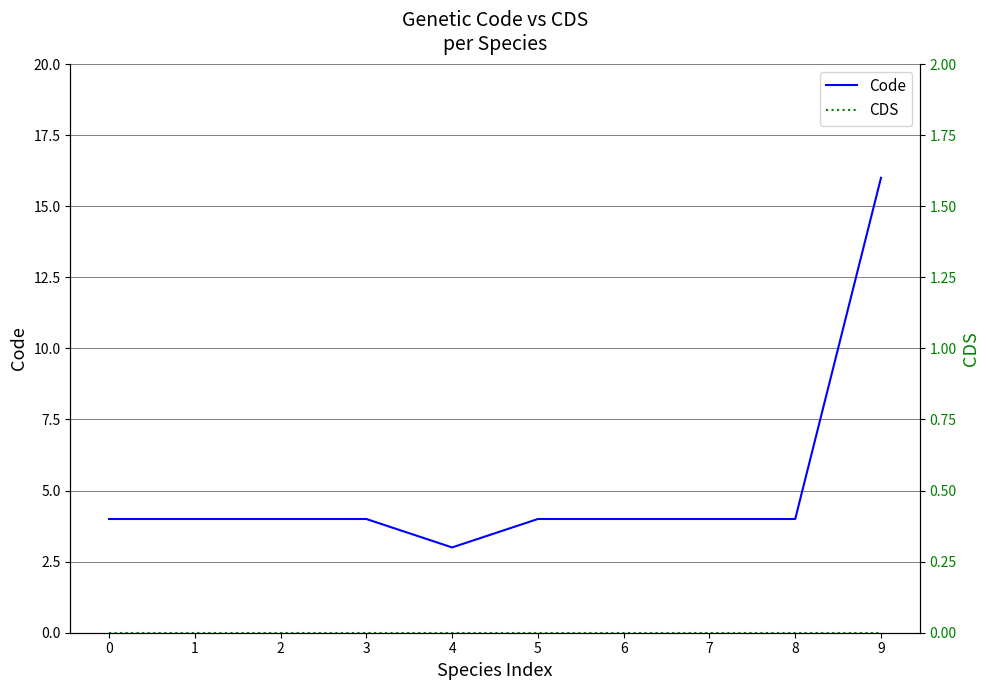

Reading left to right, what are all the values shown in this chart?

Code: 0=4	1=4	2=4	3=4	4=3	5=4	6=4	7=4	8=4	9=16
CDS: 0=0	1=0	2=0	3=0	4=0	5=0	6=0	7=0	8=0	9=0